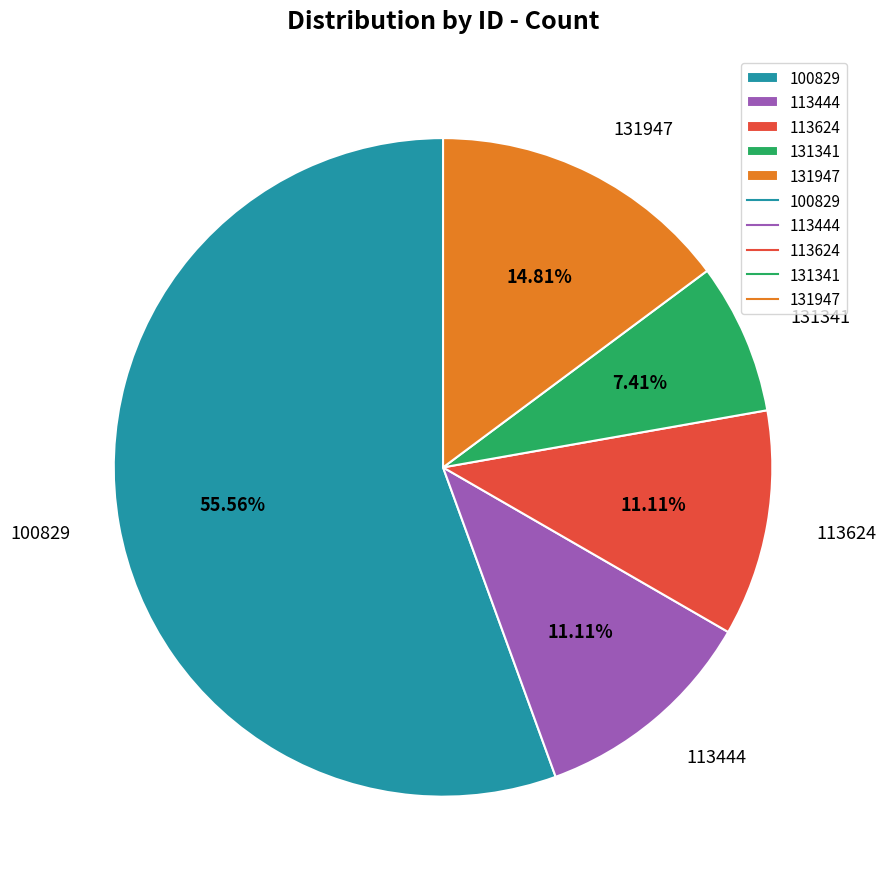

To the nearest percent, what is the average slice percentage?

20%